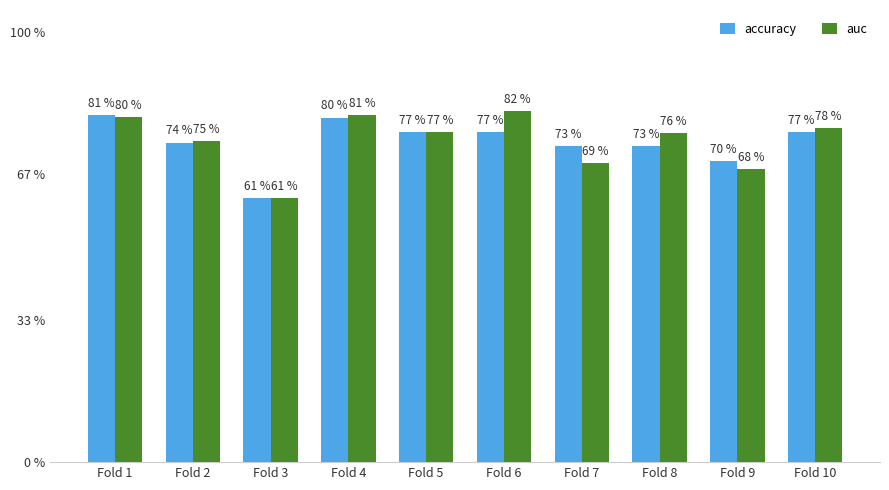

At how many categories does at least one series exceed 0?

10